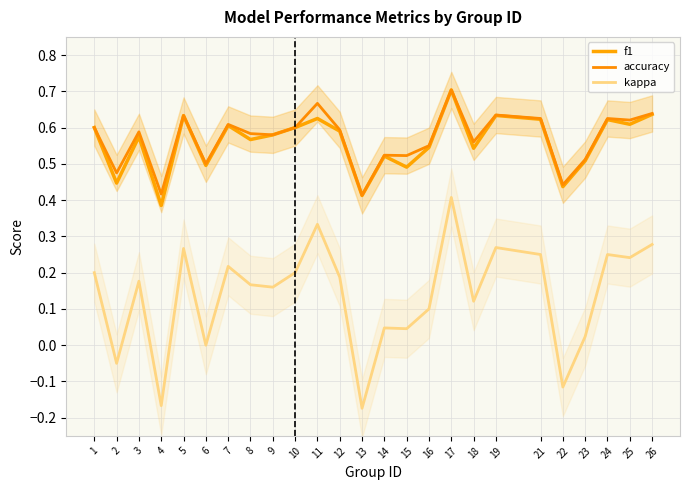

True or false: accuracy has a value of 0.7 at 2.

False